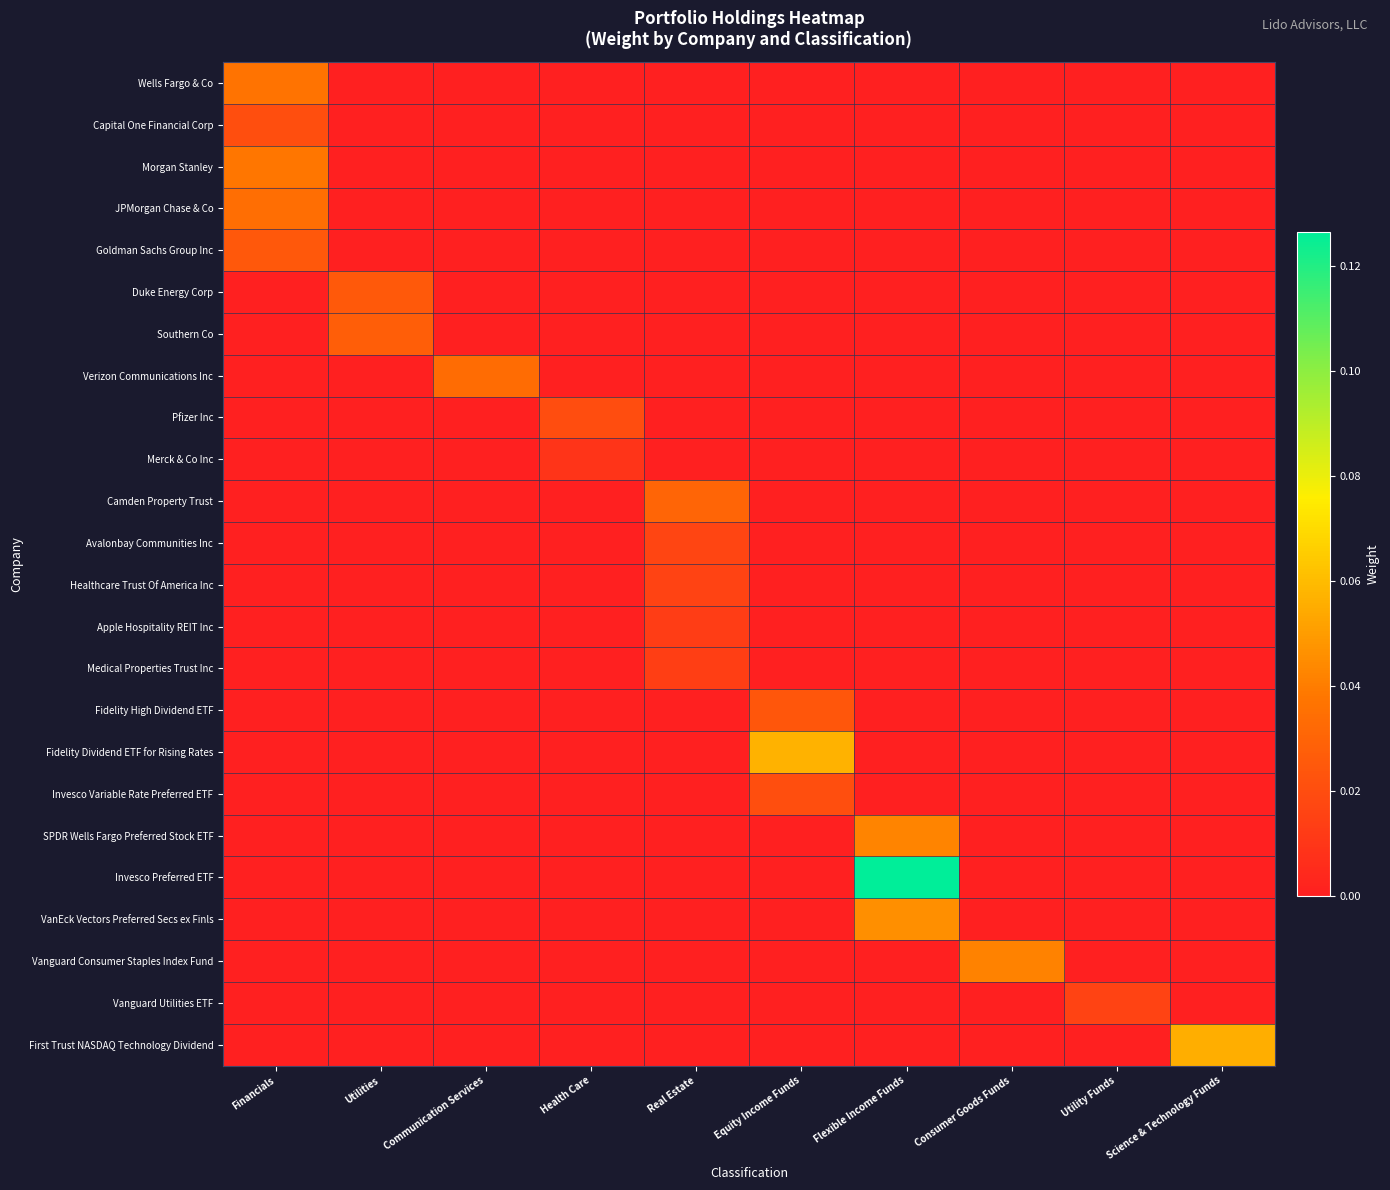

Reading left to right, list all the values displayed in this chart.

Wells Fargo & Co: Financials=0.0	Utilities=0.0	Communication Services=0.0	Health Care=0.0	Real Estate=0.0	Equity Income Funds=0.0	Flexible Income Funds=0.0	Consumer Goods Funds=0.0	Utility Funds=0.0	Science & Technology Funds=0.0
Capital One Financial Corp: Financials=0.0	Utilities=0.0	Communication Services=0.0	Health Care=0.0	Real Estate=0.0	Equity Income Funds=0.0	Flexible Income Funds=0.0	Consumer Goods Funds=0.0	Utility Funds=0.0	Science & Technology Funds=0.0
Morgan Stanley: Financials=0.0	Utilities=0.0	Communication Services=0.0	Health Care=0.0	Real Estate=0.0	Equity Income Funds=0.0	Flexible Income Funds=0.0	Consumer Goods Funds=0.0	Utility Funds=0.0	Science & Technology Funds=0.0
JPMorgan Chase & Co: Financials=0.0	Utilities=0.0	Communication Services=0.0	Health Care=0.0	Real Estate=0.0	Equity Income Funds=0.0	Flexible Income Funds=0.0	Consumer Goods Funds=0.0	Utility Funds=0.0	Science & Technology Funds=0.0
Goldman Sachs Group Inc: Financials=0.0	Utilities=0.0	Communication Services=0.0	Health Care=0.0	Real Estate=0.0	Equity Income Funds=0.0	Flexible Income Funds=0.0	Consumer Goods Funds=0.0	Utility Funds=0.0	Science & Technology Funds=0.0
Duke Energy Corp: Financials=0.0	Utilities=0.0	Communication Services=0.0	Health Care=0.0	Real Estate=0.0	Equity Income Funds=0.0	Flexible Income Funds=0.0	Consumer Goods Funds=0.0	Utility Funds=0.0	Science & Technology Funds=0.0
Southern Co: Financials=0.0	Utilities=0.0	Communication Services=0.0	Health Care=0.0	Real Estate=0.0	Equity Income Funds=0.0	Flexible Income Funds=0.0	Consumer Goods Funds=0.0	Utility Funds=0.0	Science & Technology Funds=0.0
Verizon Communications Inc: Financials=0.0	Utilities=0.0	Communication Services=0.0	Health Care=0.0	Real Estate=0.0	Equity Income Funds=0.0	Flexible Income Funds=0.0	Consumer Goods Funds=0.0	Utility Funds=0.0	Science & Technology Funds=0.0
Pfizer Inc: Financials=0.0	Utilities=0.0	Communication Services=0.0	Health Care=0.0	Real Estate=0.0	Equity Income Funds=0.0	Flexible Income Funds=0.0	Consumer Goods Funds=0.0	Utility Funds=0.0	Science & Technology Funds=0.0
Merck & Co Inc: Financials=0.0	Utilities=0.0	Communication Services=0.0	Health Care=0.0	Real Estate=0.0	Equity Income Funds=0.0	Flexible Income Funds=0.0	Consumer Goods Funds=0.0	Utility Funds=0.0	Science & Technology Funds=0.0
Camden Property Trust: Financials=0.0	Utilities=0.0	Communication Services=0.0	Health Care=0.0	Real Estate=0.0	Equity Income Funds=0.0	Flexible Income Funds=0.0	Consumer Goods Funds=0.0	Utility Funds=0.0	Science & Technology Funds=0.0
Avalonbay Communities Inc: Financials=0.0	Utilities=0.0	Communication Services=0.0	Health Care=0.0	Real Estate=0.0	Equity Income Funds=0.0	Flexible Income Funds=0.0	Consumer Goods Funds=0.0	Utility Funds=0.0	Science & Technology Funds=0.0
Healthcare Trust Of America Inc: Financials=0.0	Utilities=0.0	Communication Services=0.0	Health Care=0.0	Real Estate=0.0	Equity Income Funds=0.0	Flexible Income Funds=0.0	Consumer Goods Funds=0.0	Utility Funds=0.0	Science & Technology Funds=0.0
Apple Hospitality REIT Inc: Financials=0.0	Utilities=0.0	Communication Services=0.0	Health Care=0.0	Real Estate=0.0	Equity Income Funds=0.0	Flexible Income Funds=0.0	Consumer Goods Funds=0.0	Utility Funds=0.0	Science & Technology Funds=0.0
Medical Properties Trust Inc: Financials=0.0	Utilities=0.0	Communication Services=0.0	Health Care=0.0	Real Estate=0.0	Equity Income Funds=0.0	Flexible Income Funds=0.0	Consumer Goods Funds=0.0	Utility Funds=0.0	Science & Technology Funds=0.0
Fidelity High Dividend ETF: Financials=0.0	Utilities=0.0	Communication Services=0.0	Health Care=0.0	Real Estate=0.0	Equity Income Funds=0.0	Flexible Income Funds=0.0	Consumer Goods Funds=0.0	Utility Funds=0.0	Science & Technology Funds=0.0
Fidelity Dividend ETF for Rising Rates: Financials=0.0	Utilities=0.0	Communication Services=0.0	Health Care=0.0	Real Estate=0.0	Equity Income Funds=0.1	Flexible Income Funds=0.0	Consumer Goods Funds=0.0	Utility Funds=0.0	Science & Technology Funds=0.0
Invesco Variable Rate Preferred ETF: Financials=0.0	Utilities=0.0	Communication Services=0.0	Health Care=0.0	Real Estate=0.0	Equity Income Funds=0.0	Flexible Income Funds=0.0	Consumer Goods Funds=0.0	Utility Funds=0.0	Science & Technology Funds=0.0
SPDR Wells Fargo Preferred Stock ETF: Financials=0.0	Utilities=0.0	Communication Services=0.0	Health Care=0.0	Real Estate=0.0	Equity Income Funds=0.0	Flexible Income Funds=0.0	Consumer Goods Funds=0.0	Utility Funds=0.0	Science & Technology Funds=0.0
Invesco Preferred ETF: Financials=0.0	Utilities=0.0	Communication Services=0.0	Health Care=0.0	Real Estate=0.0	Equity Income Funds=0.0	Flexible Income Funds=0.1	Consumer Goods Funds=0.0	Utility Funds=0.0	Science & Technology Funds=0.0
VanEck Vectors Preferred Secs ex Finls: Financials=0.0	Utilities=0.0	Communication Services=0.0	Health Care=0.0	Real Estate=0.0	Equity Income Funds=0.0	Flexible Income Funds=0.0	Consumer Goods Funds=0.0	Utility Funds=0.0	Science & Technology Funds=0.0
Vanguard Consumer Staples Index Fund: Financials=0.0	Utilities=0.0	Communication Services=0.0	Health Care=0.0	Real Estate=0.0	Equity Income Funds=0.0	Flexible Income Funds=0.0	Consumer Goods Funds=0.0	Utility Funds=0.0	Science & Technology Funds=0.0
Vanguard Utilities ETF: Financials=0.0	Utilities=0.0	Communication Services=0.0	Health Care=0.0	Real Estate=0.0	Equity Income Funds=0.0	Flexible Income Funds=0.0	Consumer Goods Funds=0.0	Utility Funds=0.0	Science & Technology Funds=0.0
First Trust NASDAQ Technology Dividend: Financials=0.0	Utilities=0.0	Communication Services=0.0	Health Care=0.0	Real Estate=0.0	Equity Income Funds=0.0	Flexible Income Funds=0.0	Consumer Goods Funds=0.0	Utility Funds=0.0	Science & Technology Funds=0.1